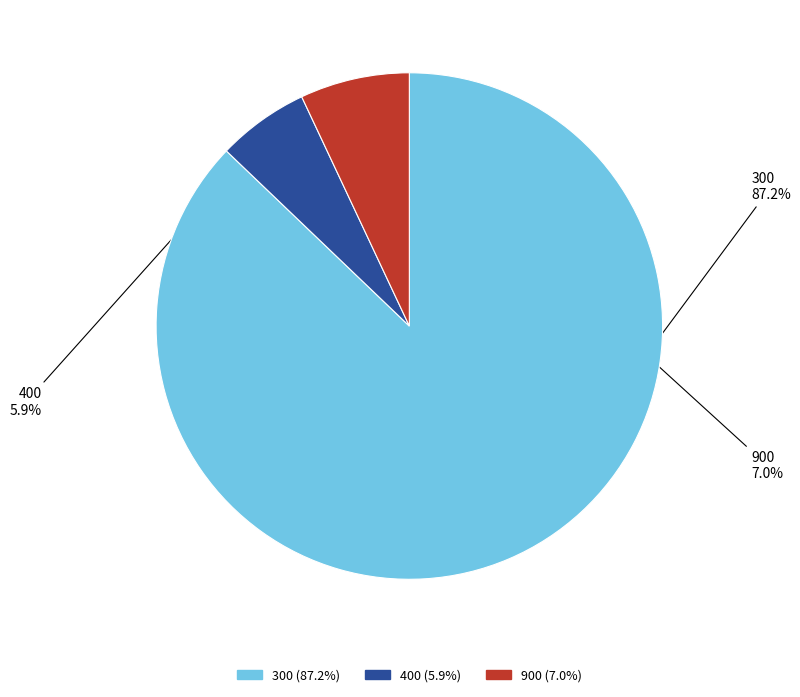

Which category has the smallest portion of the pie?

400